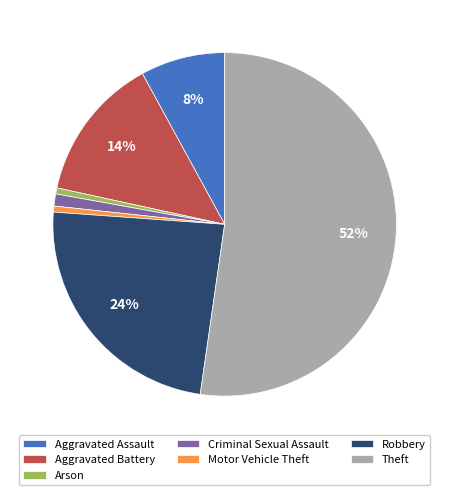

Is the sum of Robbery and Motor Vehicle Theft greater than half?

No